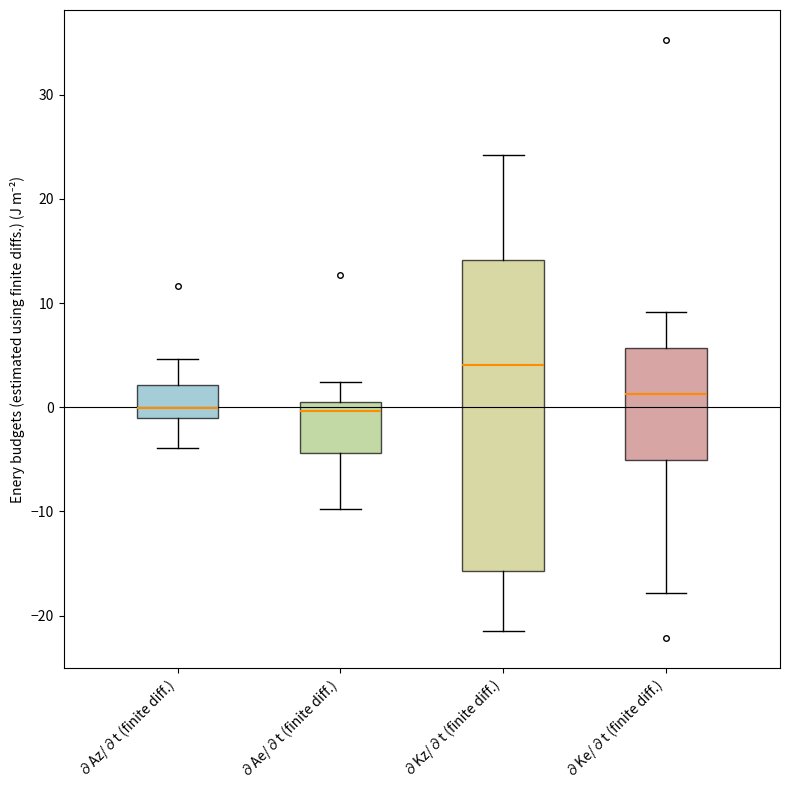

Reading left to right, read every box against the y-axis: the position of its median line, the range the box covers, and the ends of its whiskers. The values are not printed on the chart, so give them approximately, as read against the axis.

∂Az/∂t (finite diff.): median 0, box -1 to 2, whiskers -4 to 5
∂Ae/∂t (finite diff.): median 0 (just below the box's upper edge), box -4 to 0, whiskers -10 to 2
∂Kz/∂t (finite diff.): median 4, box -16 to 14, whiskers -21 to 24
∂Ke/∂t (finite diff.): median 1, box -5 to 6, whiskers -18 to 9